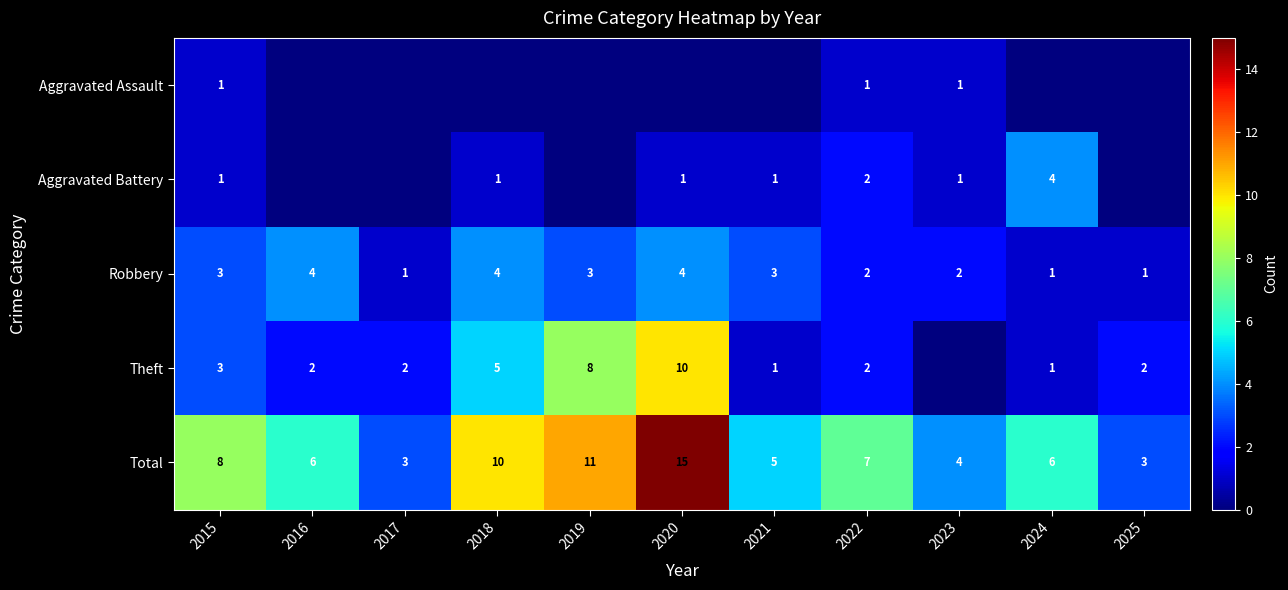

Is the value of Total at 2020 greater than the value of Robbery at 2017?

Yes